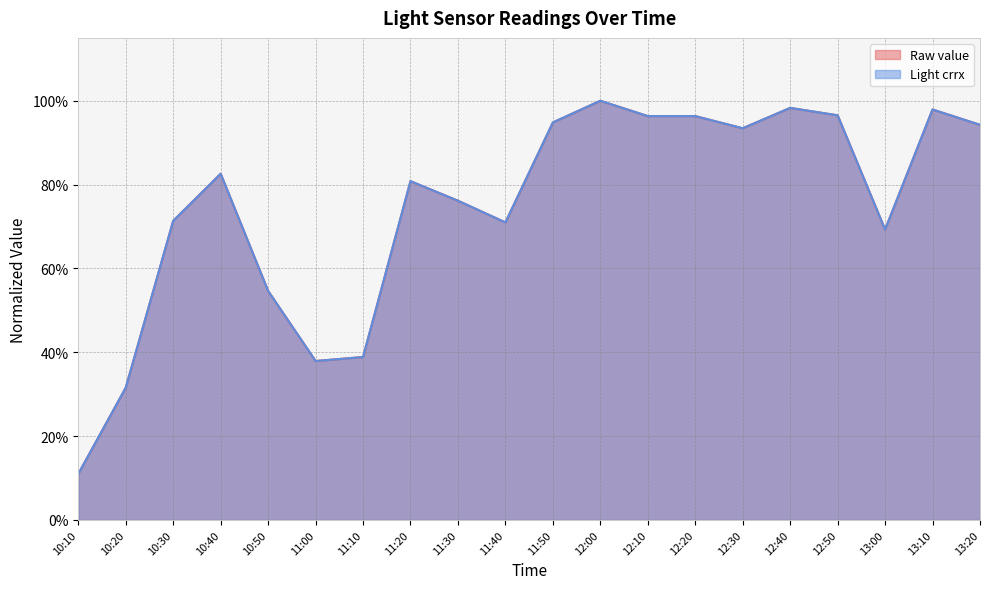

In Raw value, how many points are higher than both neighbors (excluding endpoints)?

5